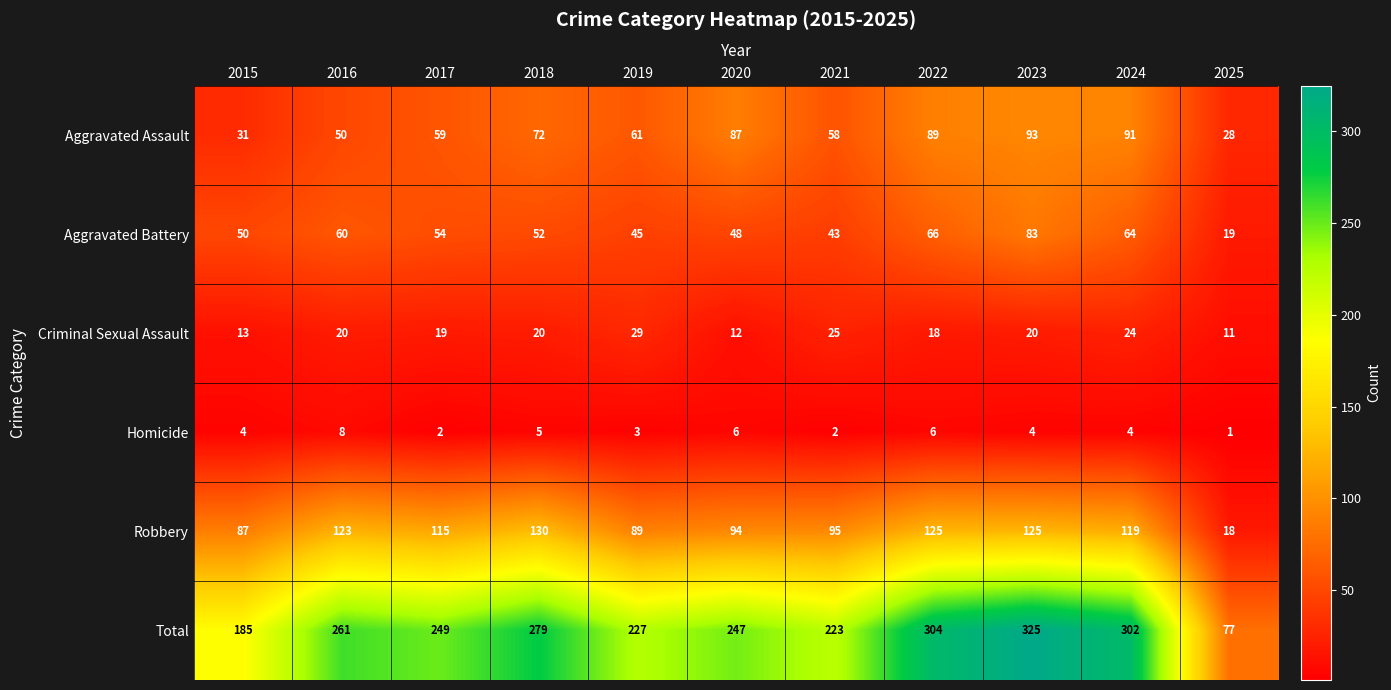

What is the approximate value of Aggravated Assault at 2025, to the nearest 10?

30